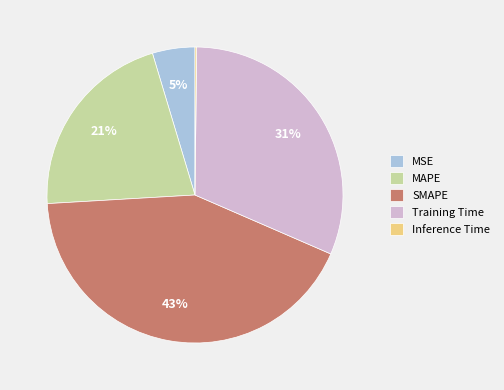

What is the ratio of the value at MAPE to the value at Training Time?

0.7